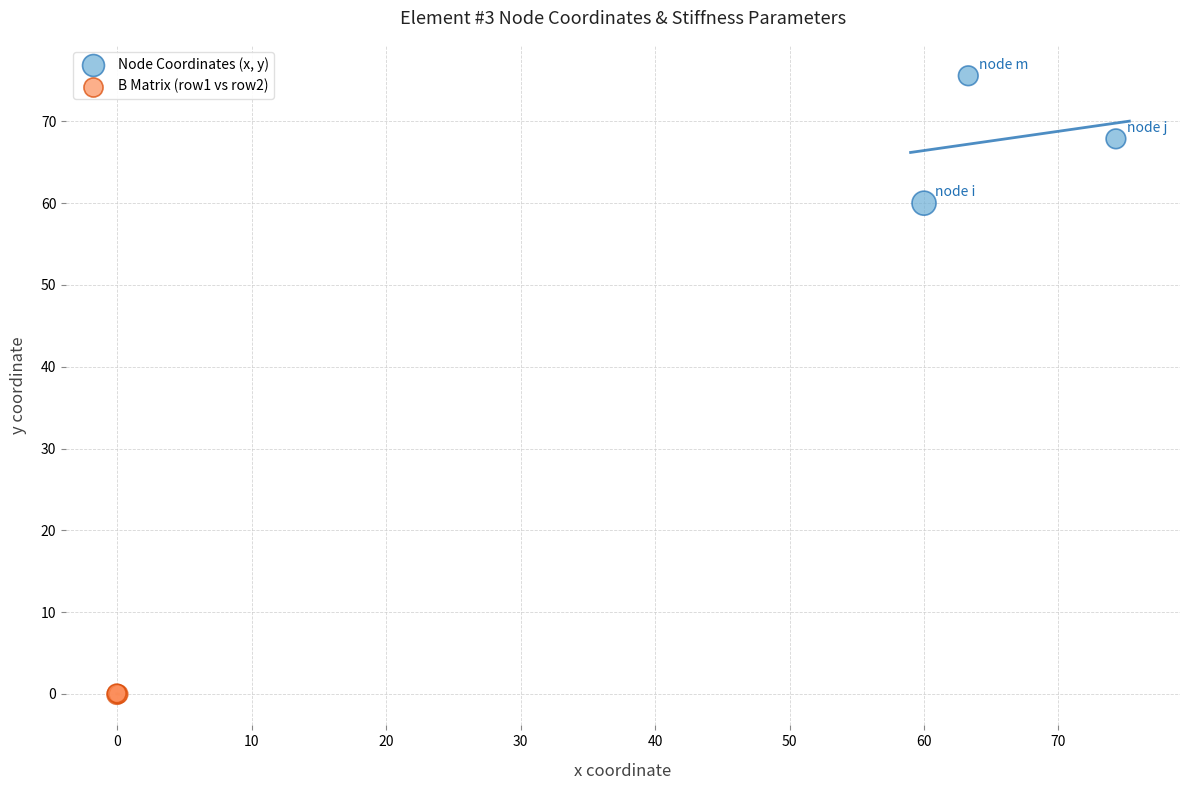

Which series reaches the maximum Y coordinate?

Node Coordinates (x, y)